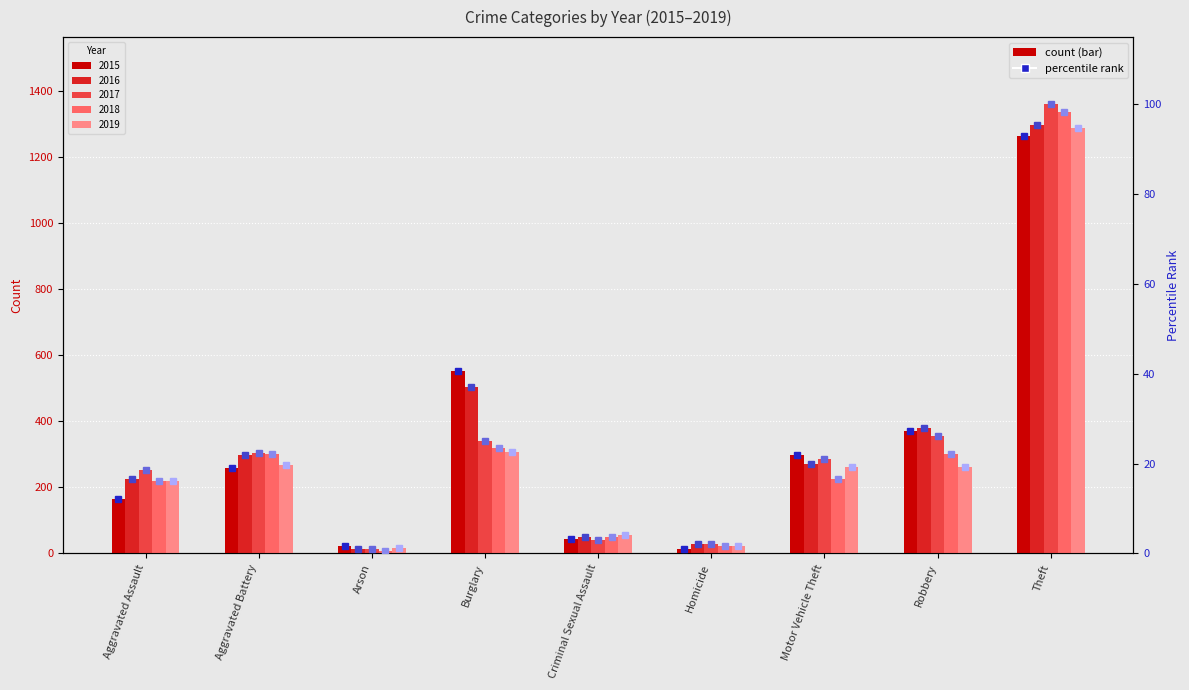

How many data points in 2018 pct are above 16?

6